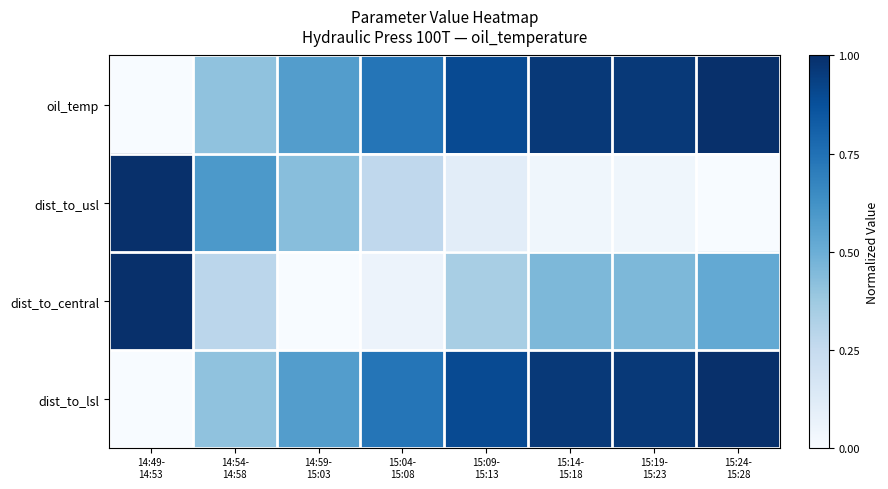

Reading right to left, what are all the values shown in this chart?

oil_temp: 15:24-
15:28=1.0	15:19-
15:23=1.0	15:14-
15:18=1.0	15:09-
15:13=0.9	15:04-
15:08=0.7	14:59-
15:03=0.6	14:54-
14:58=0.4	14:49-
14:53=0.0
dist_to_usl: 15:24-
15:28=0.0	15:19-
15:23=0.0	15:14-
15:18=0.0	15:09-
15:13=0.1	15:04-
15:08=0.3	14:59-
15:03=0.4	14:54-
14:58=0.6	14:49-
14:53=1.0
dist_to_central: 15:24-
15:28=0.5	15:19-
15:23=0.5	15:14-
15:18=0.5	15:09-
15:13=0.3	15:04-
15:08=0.1	14:59-
15:03=0.0	14:54-
14:58=0.3	14:49-
14:53=1.0
dist_to_lsl: 15:24-
15:28=1.0	15:19-
15:23=1.0	15:14-
15:18=1.0	15:09-
15:13=0.9	15:04-
15:08=0.7	14:59-
15:03=0.6	14:54-
14:58=0.4	14:49-
14:53=0.0